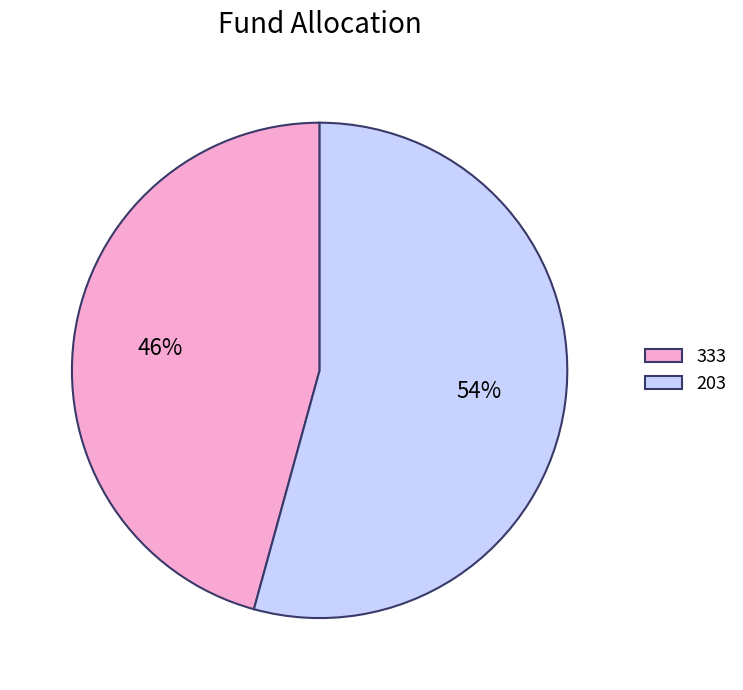

Is the sum of 203 and 333 greater than half?

Yes